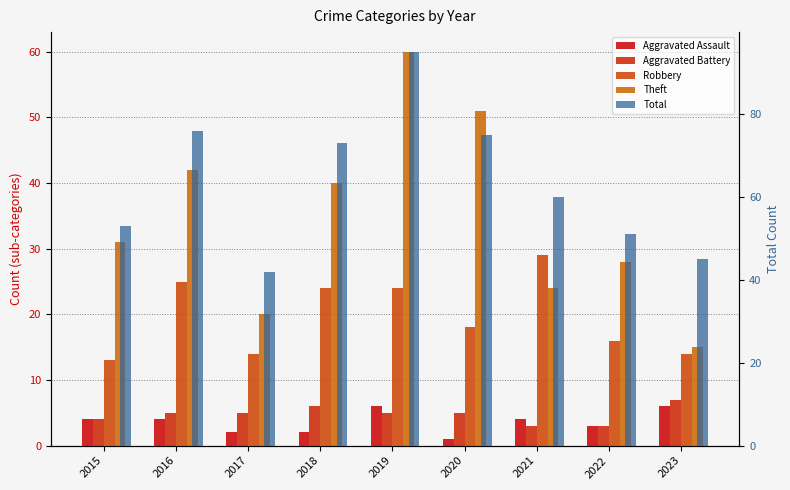

True or false: Robbery has a value of 25 at 2016.

True